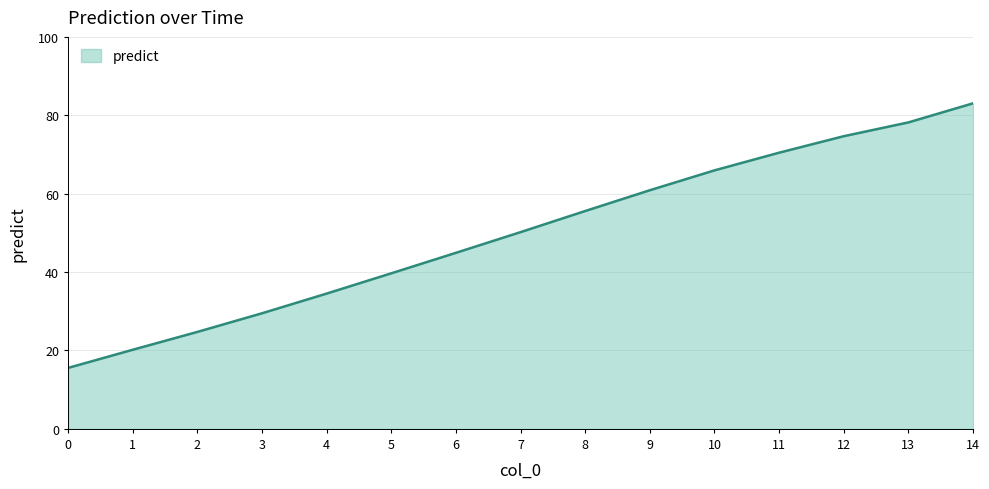

Rank the categories by value from highest to lowest.

14, 13, 12, 11, 10, 9, 8, 7, 6, 5, 4, 3, 2, 1, 0